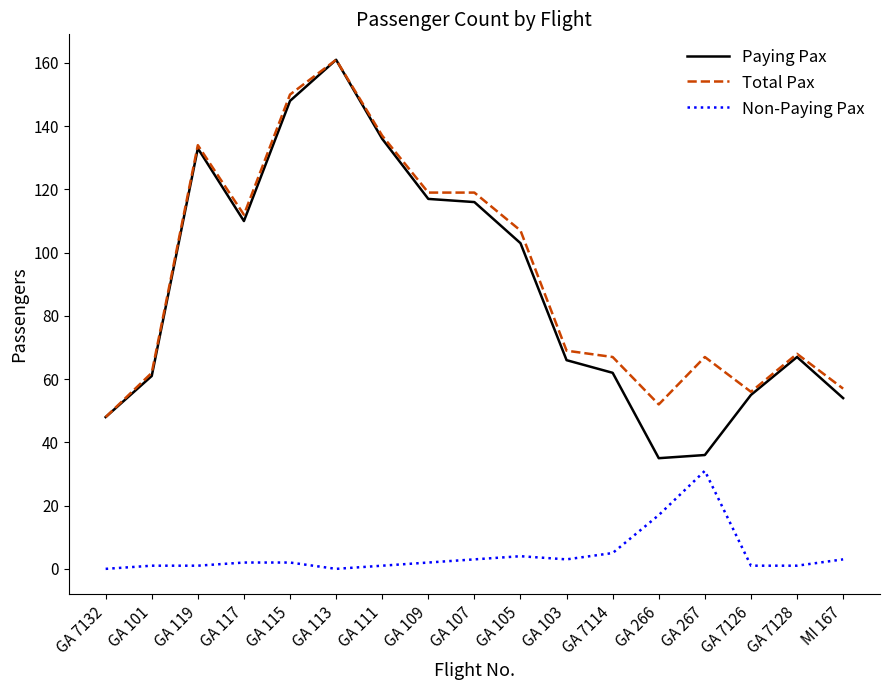

Which series has the widest spread of values?

Paying Pax